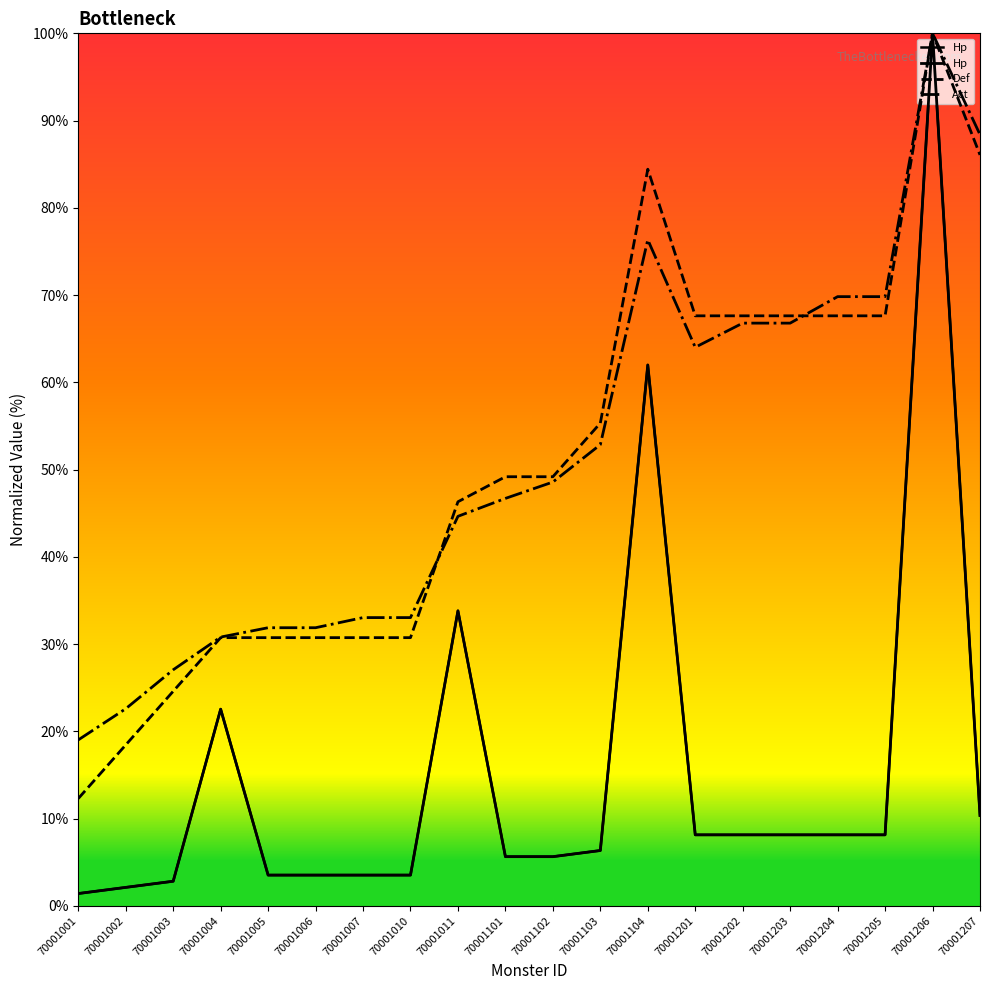

What is the total value across all series at 70001003?

54.5